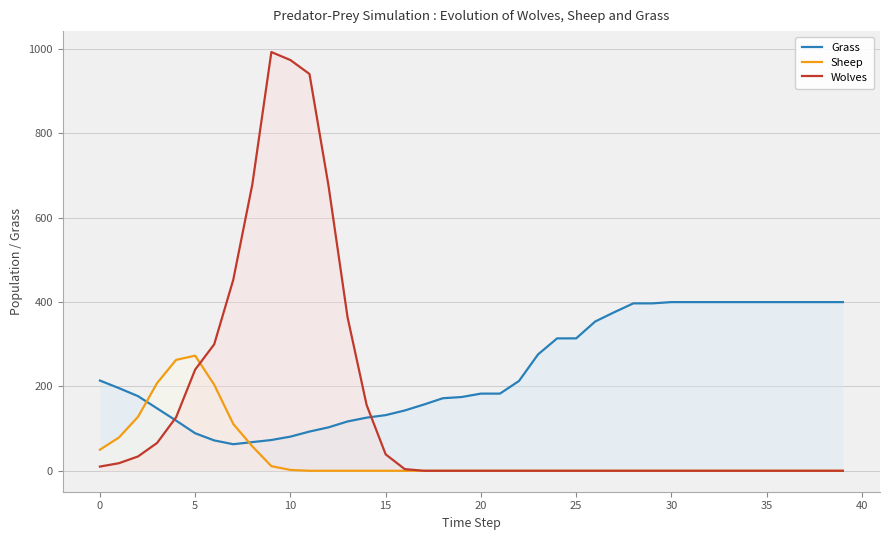

What is the label of the 14th point from the left?

13